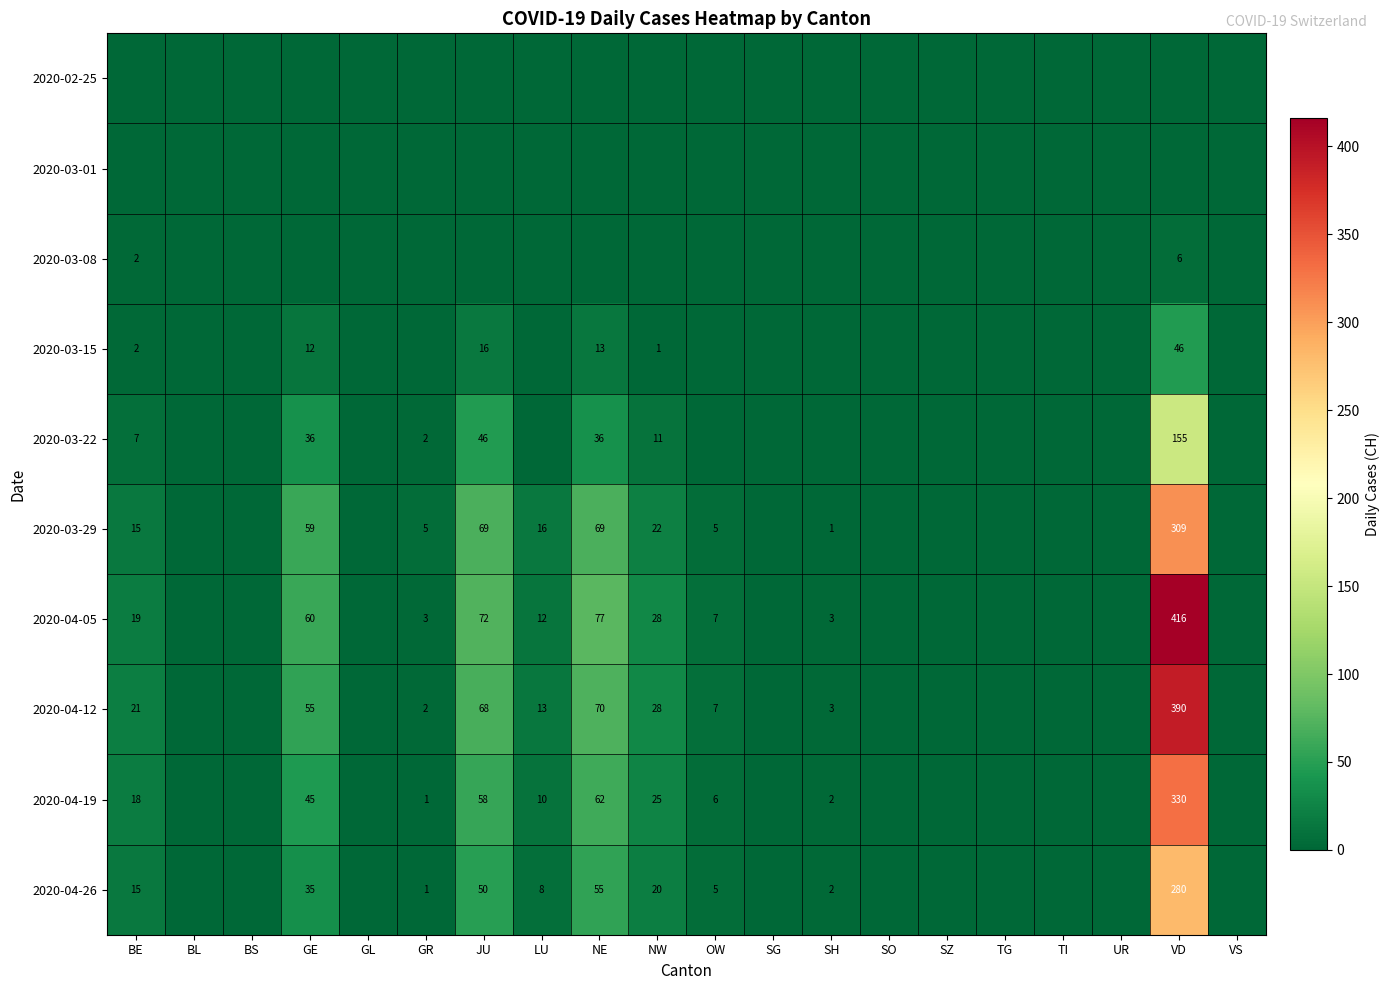

Is the value of 2020-04-12 at GR greater than the value of 2020-03-22 at NE?

No